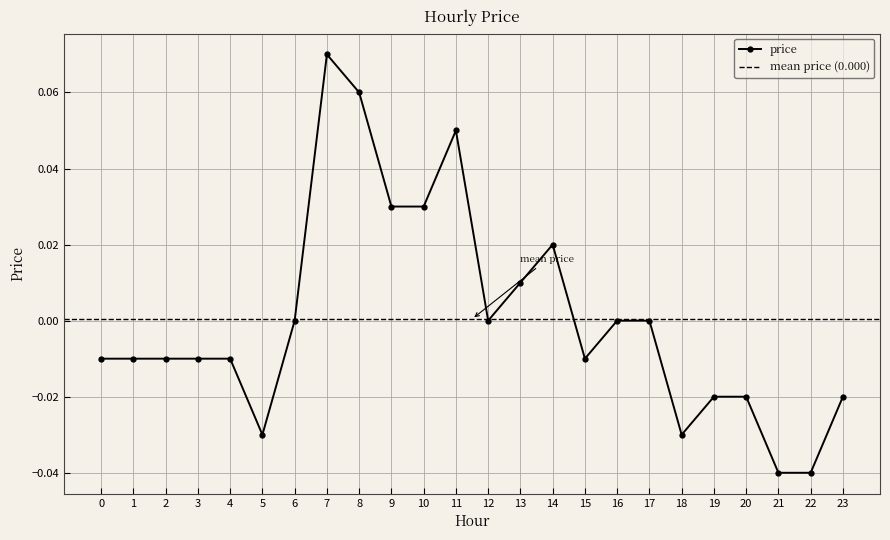

How many data points does each series have?

24